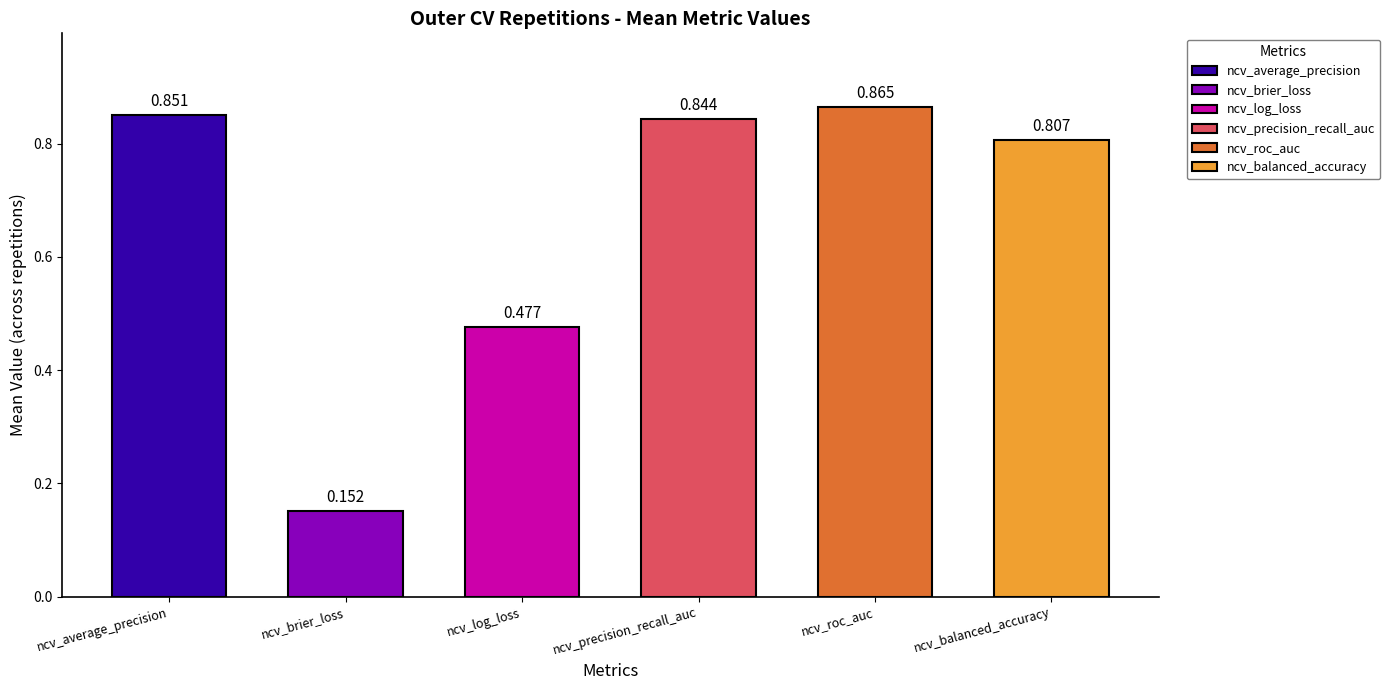

Rank the series at outer-repetition7 from lowest to highest value.

ncv_brier_loss, ncv_log_loss, ncv_balanced_accuracy, ncv_precision_recall_auc, ncv_average_precision, ncv_roc_auc